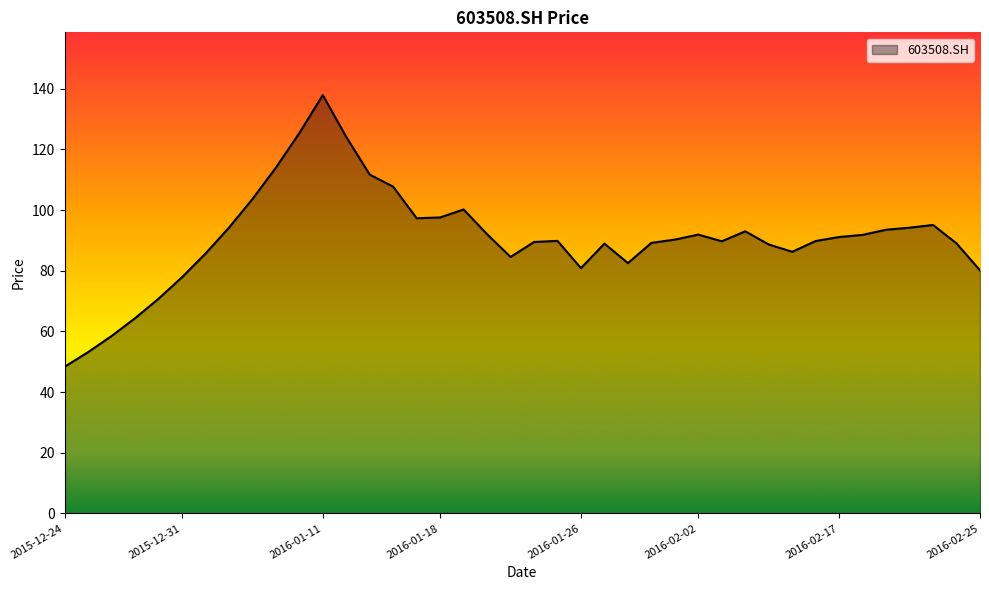

What is the difference between the maximum and minimum values?

89.6